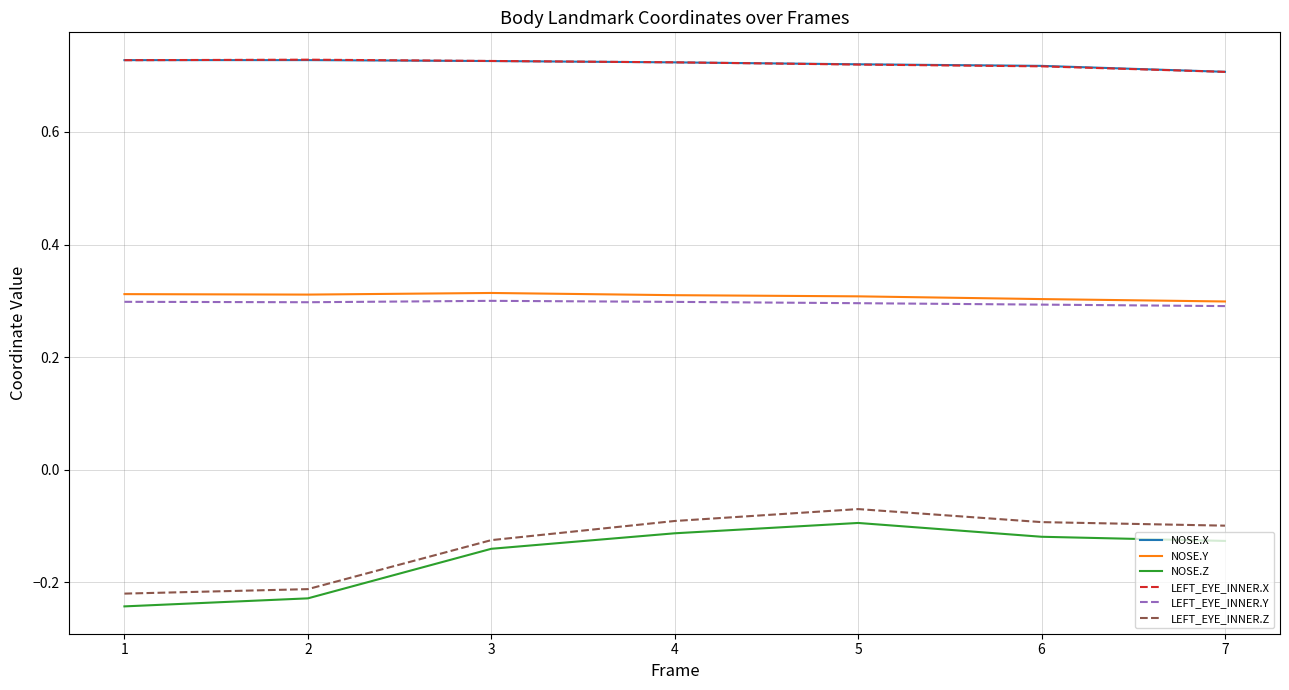

Where is LEFT_EYE_INNER.Z nearest to the value 0?

5